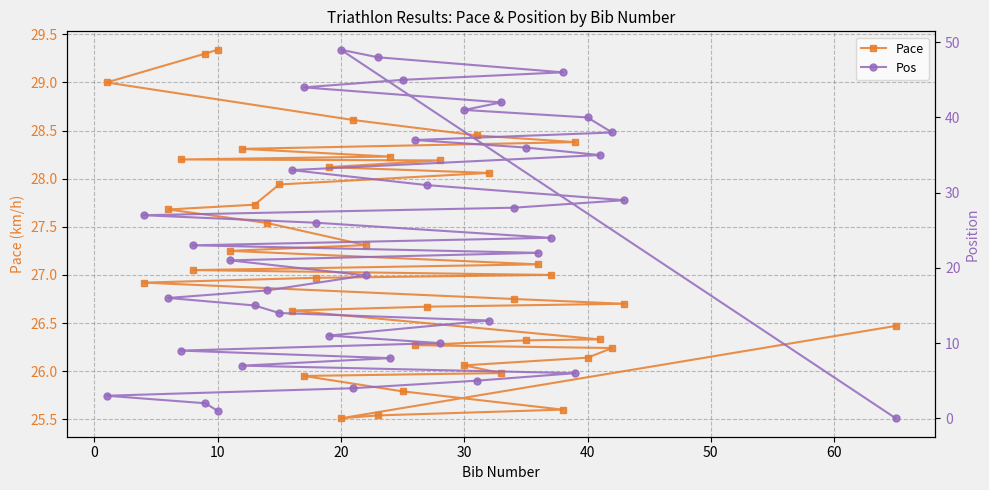

What is the highest value of the Pace series?

29.3